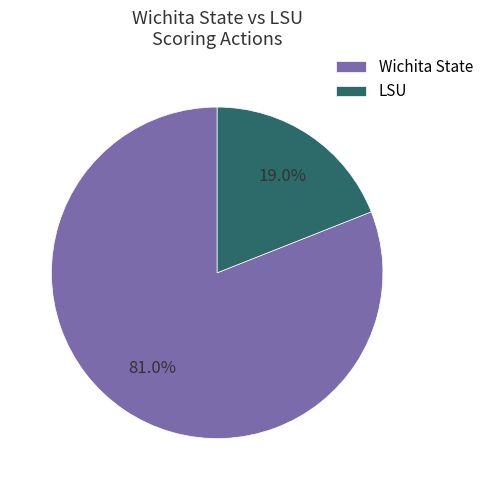

Combined, what portion of the pie is Wichita State and LSU?

100.0%